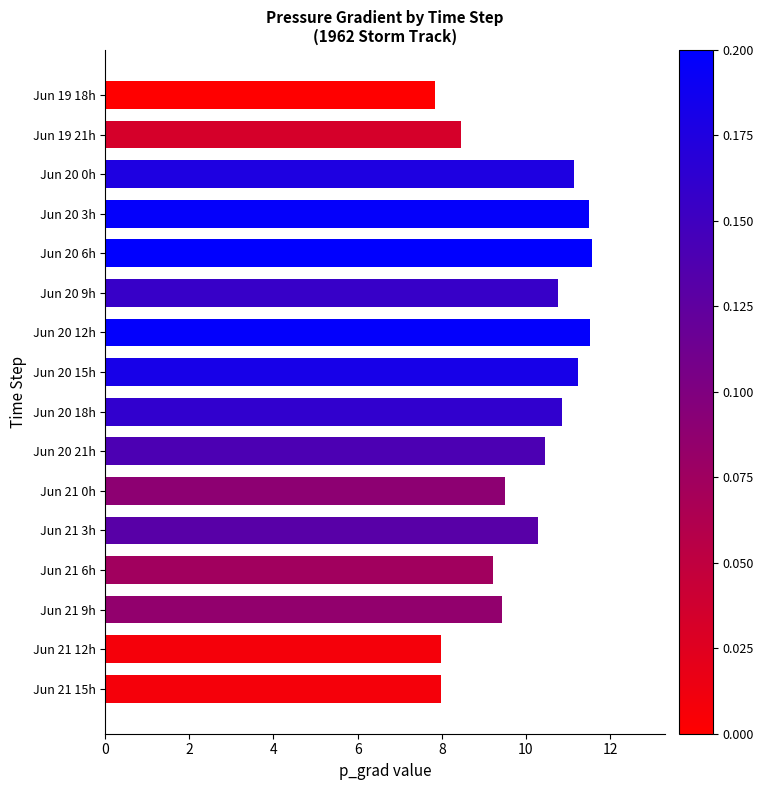

What is the value of the 14th bar from the top?

9.4